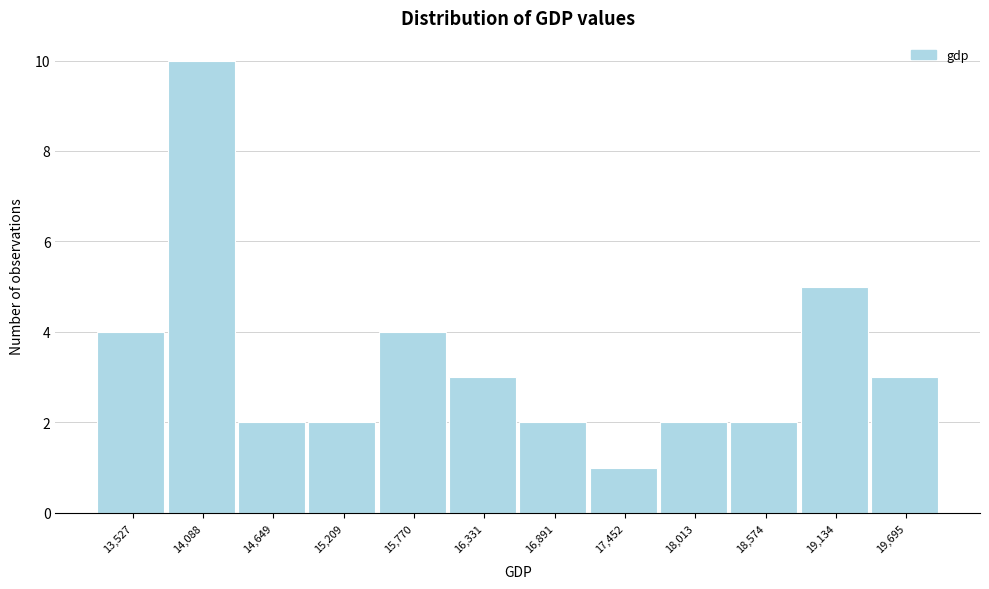

Reading left to right, transcribe all the data shown in this chart.

13,527=4	14,088=10	14,649=2	15,209=2	15,770=4	16,331=3	16,891=2	17,452=1	18,013=2	18,574=2	19,134=5	19,695=3